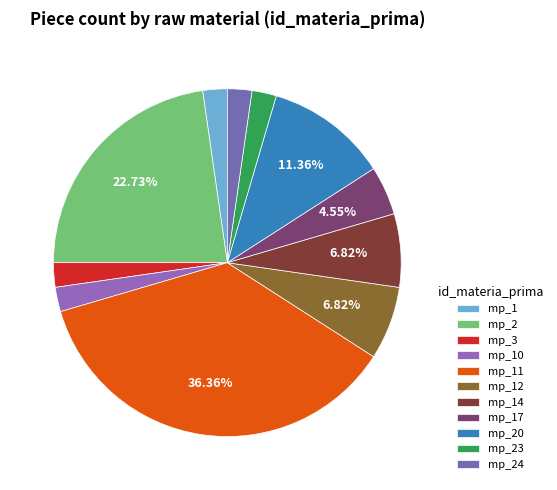

How many slices are in this pie chart?

11